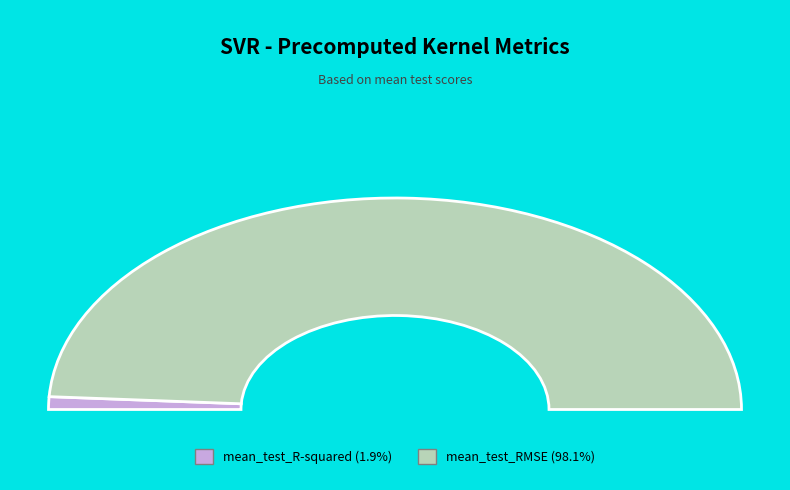

To the nearest percent, what is the difference between the largest and smallest slice percentages?

96%